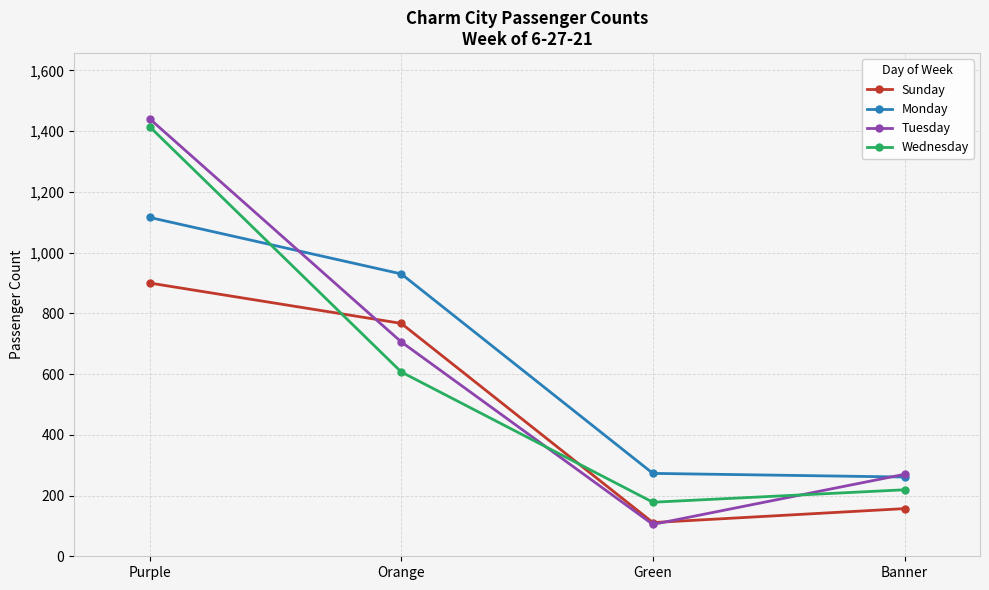

Does the chart have visible grid lines?

Yes